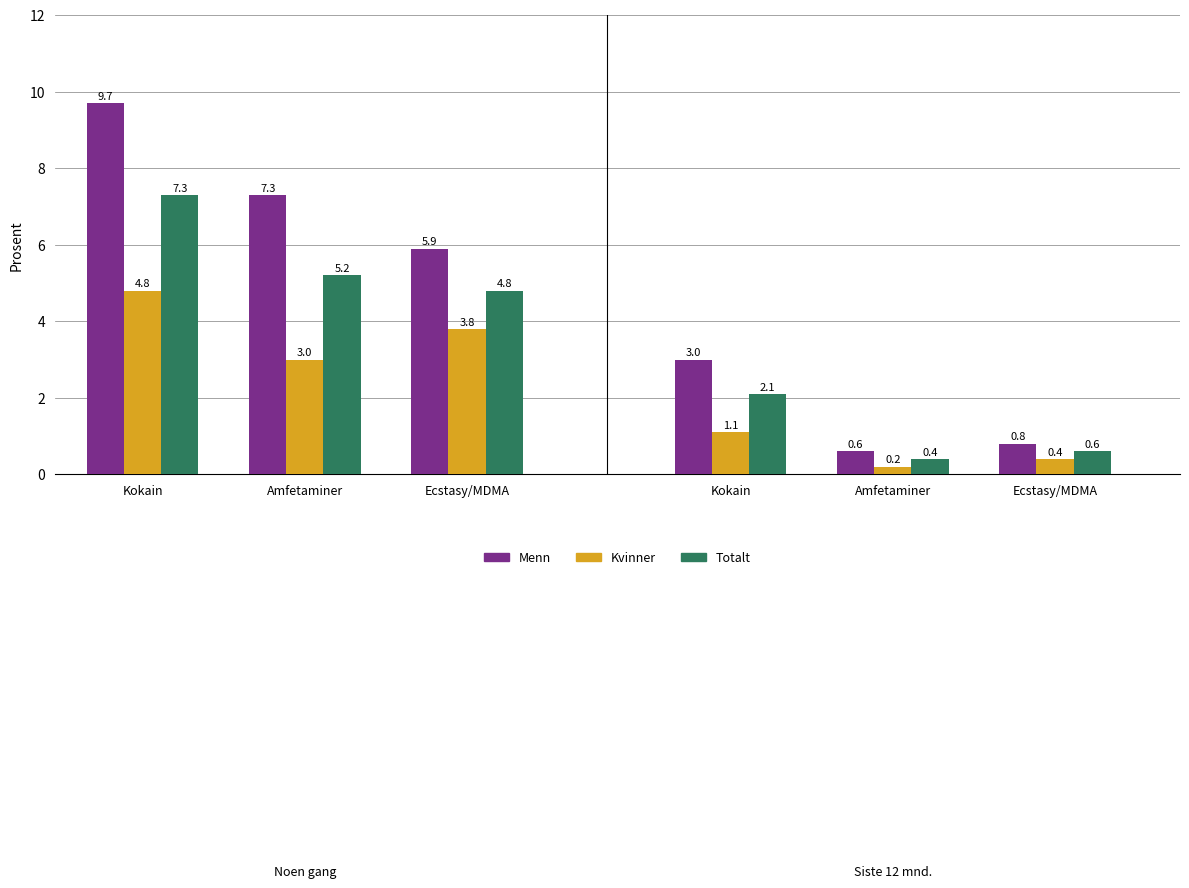

List the series in order of their overall mean, highest first.

Menn, Totalt, Kvinner